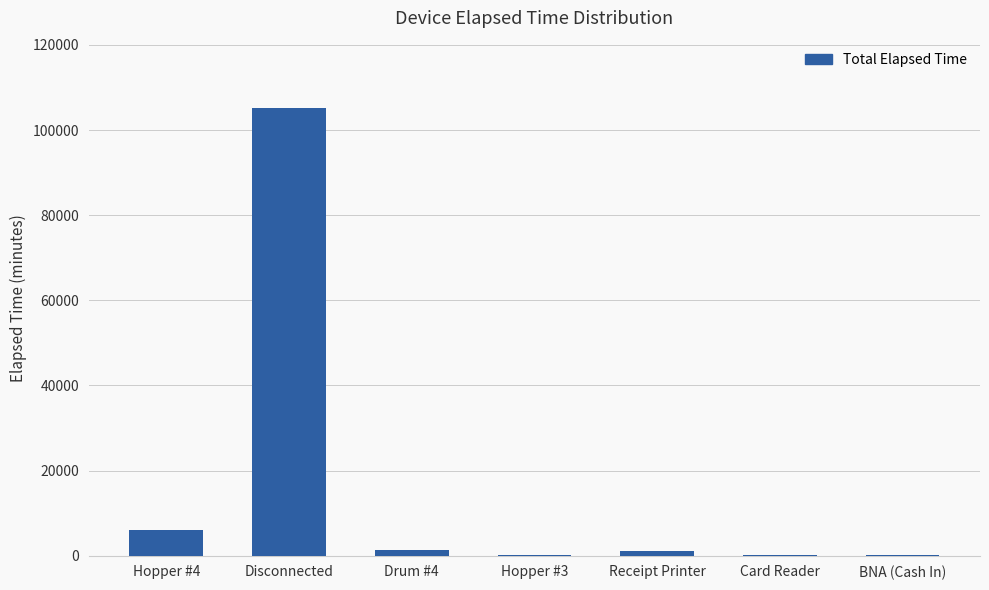

At which label is the value closest to 52710?

Hopper #4